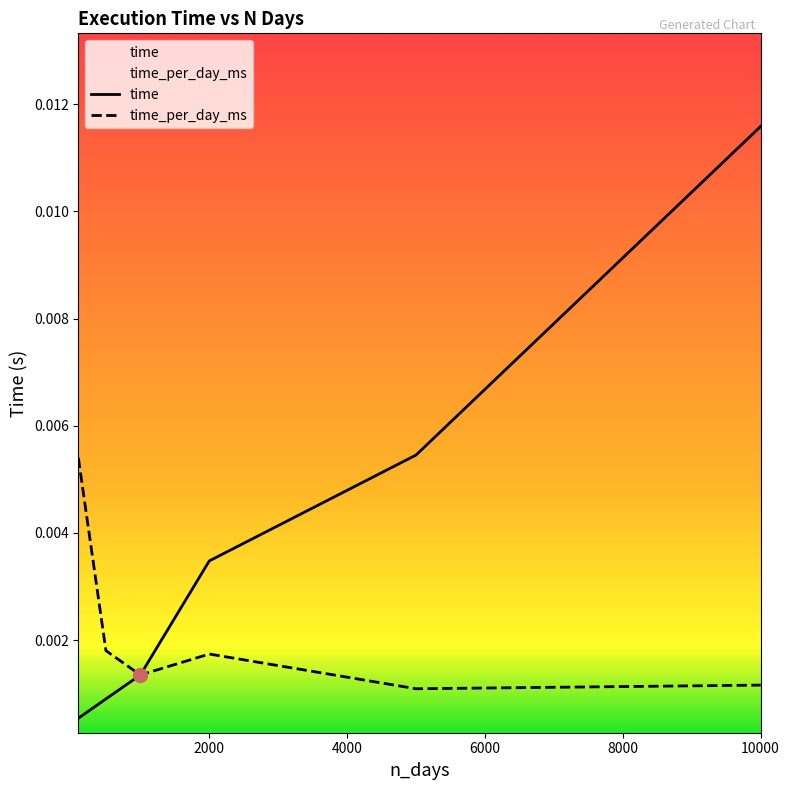

Which series has the widest spread of Y values?

time